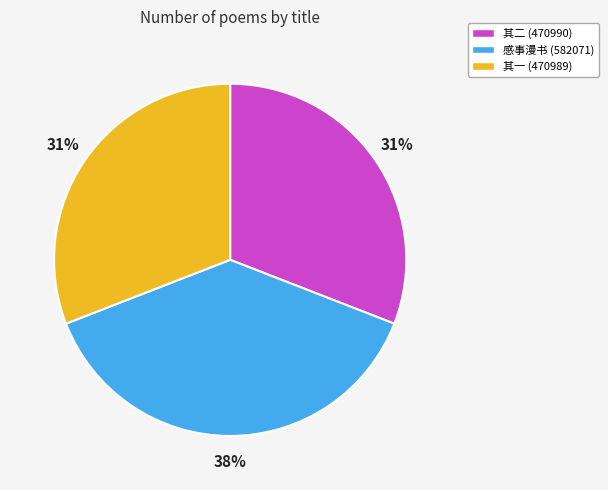

To the nearest percent, what portion does 感事漫书 (582071) represent?

38%